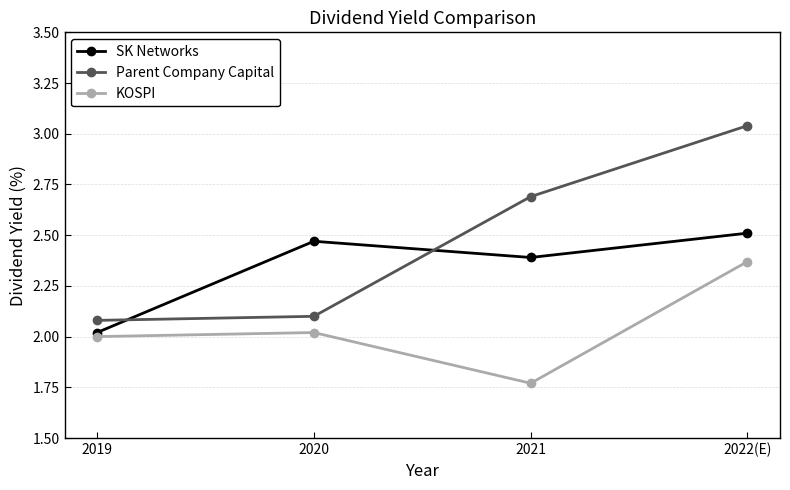

True or false: KOSPI and SK Networks intersect in this chart.

False